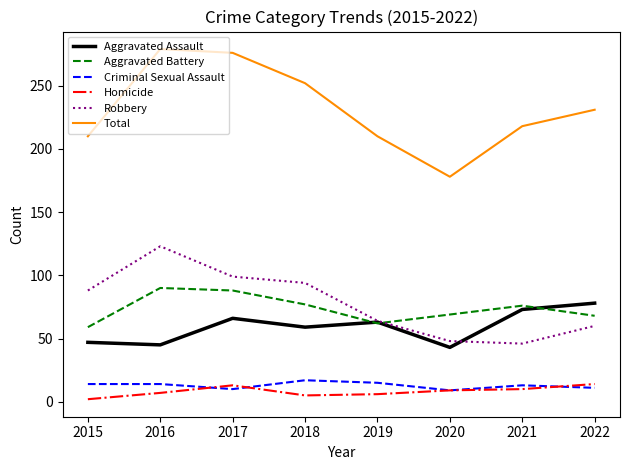

True or false: Aggravated Assault and Homicide cross at least once.

False